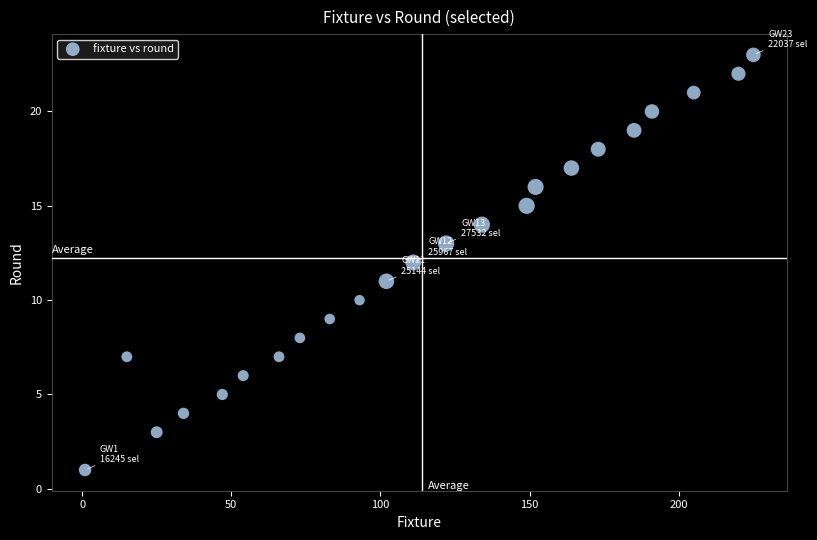

What is the range of Y values (max minus min)?

22